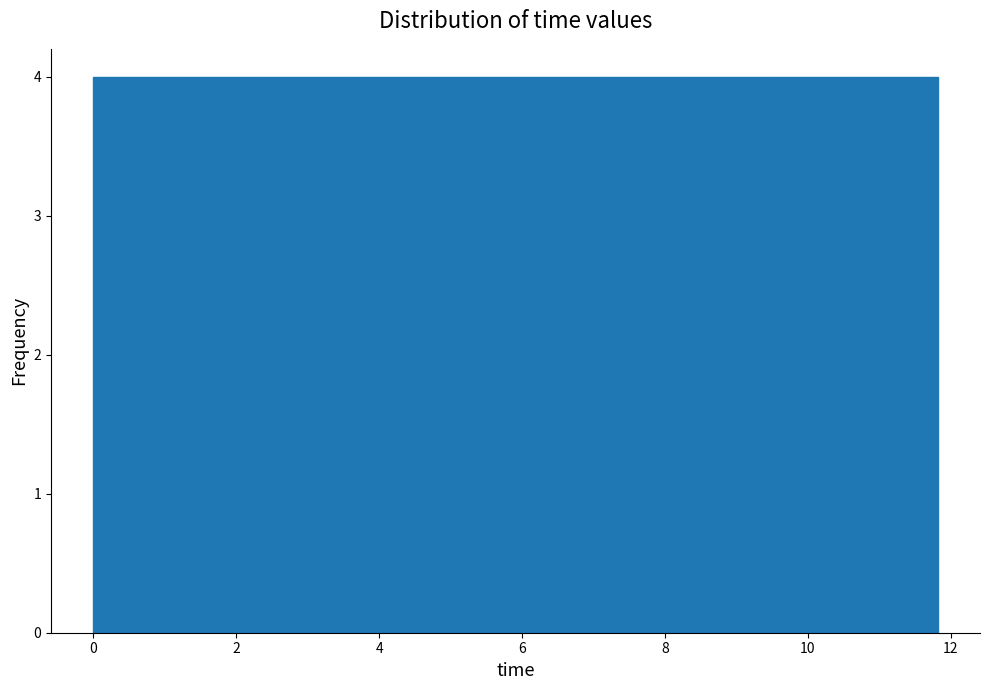

Reading left to right, transcribe this chart: for each bar, give the range it covers on the x-axis and its height. Neither the bar edges nor the heights are printed on the chart, so give them approximately, as read against the axes.

0.0 to 1.2: 4
1.2 to 2.4: 4
2.4 to 3.6: 4
3.6 to 4.8: 4
4.8 to 6.0: 4
6.0 to 7.0: 4
7.0 to 8.2: 4
8.2 to 9.4: 4
9.4 to 10.6: 4
10.6 to 11.8: 4